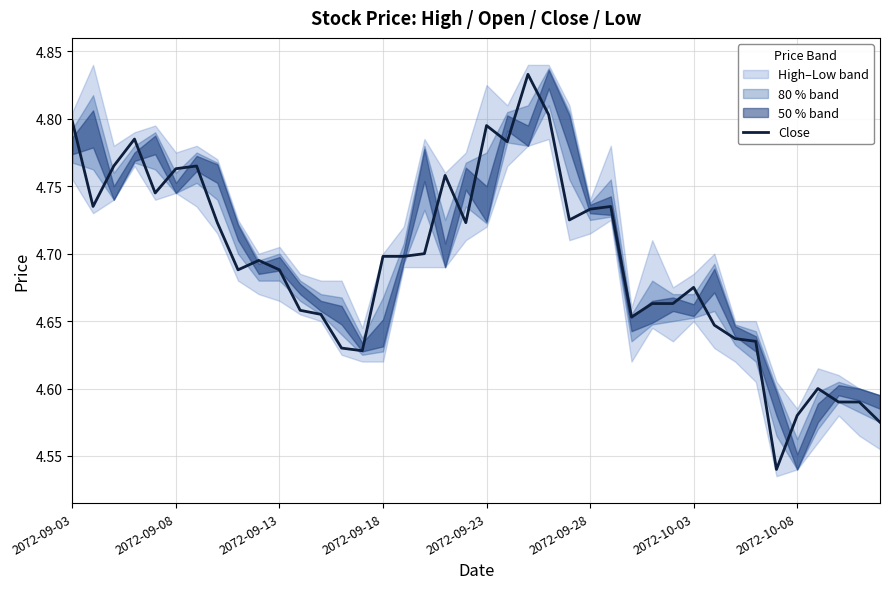

How many points are higher than both their immediate neighbors (excluding endpoints)?

9